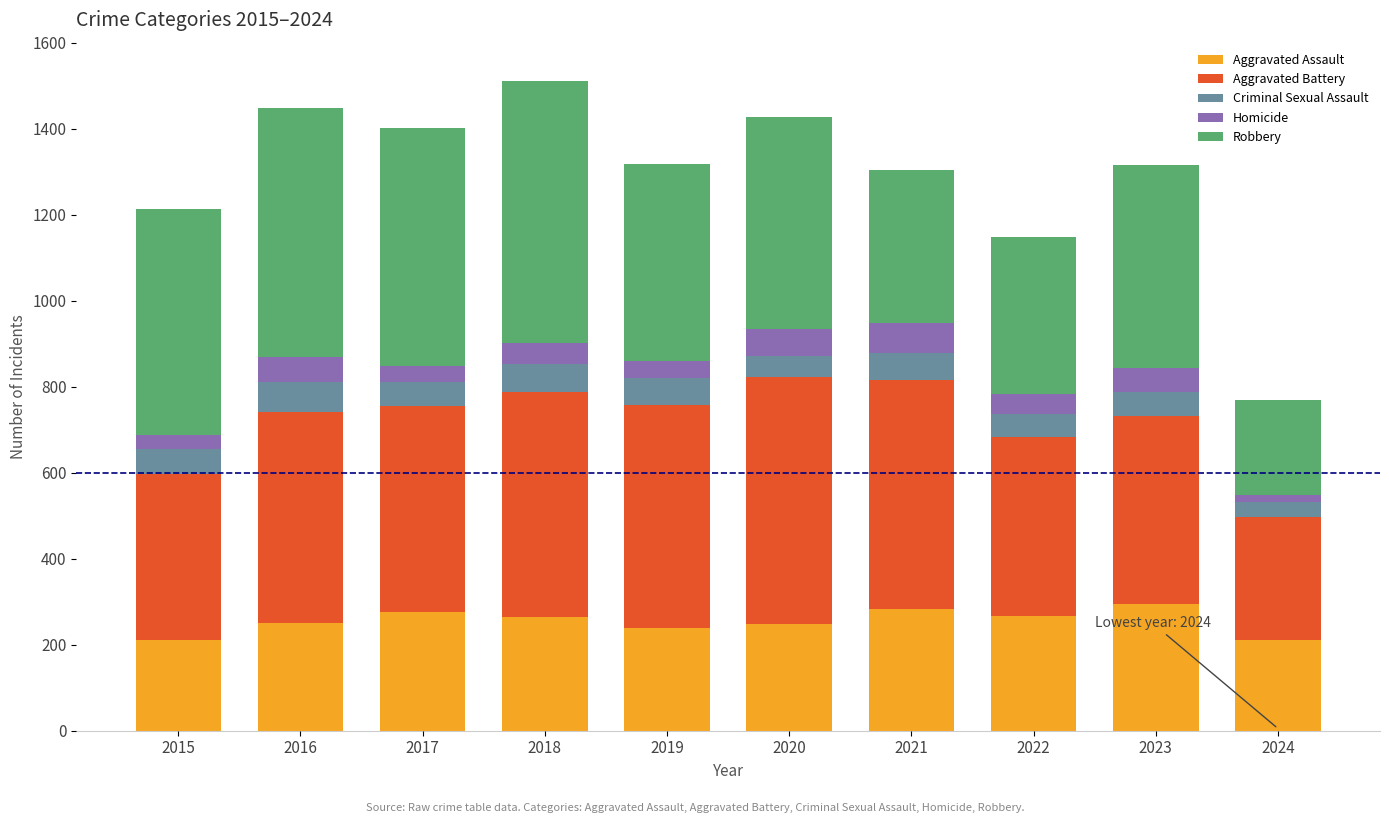

Are the bars grouped side by side (vs. stacked)?

No